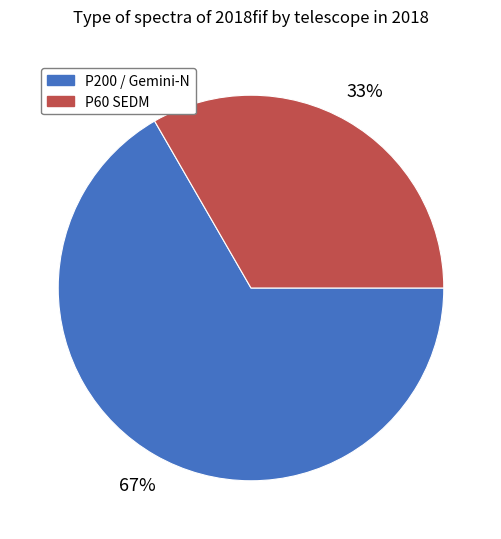

Does any single category account for the majority?

Yes